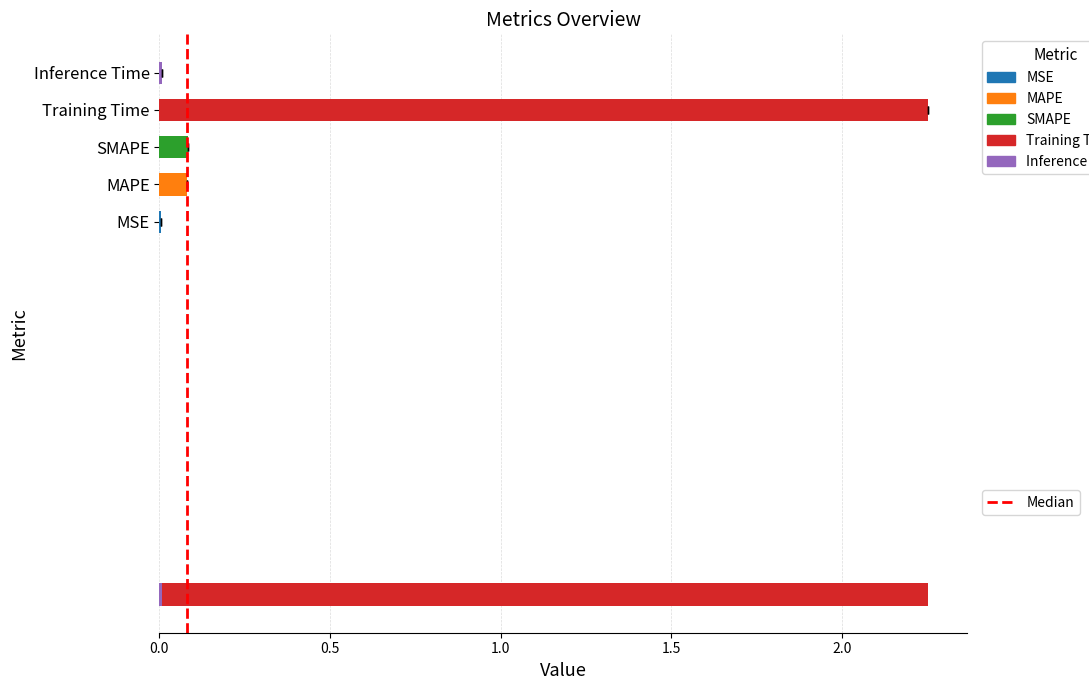

The chart shows a value of 0 at 0.0. True or false?

True